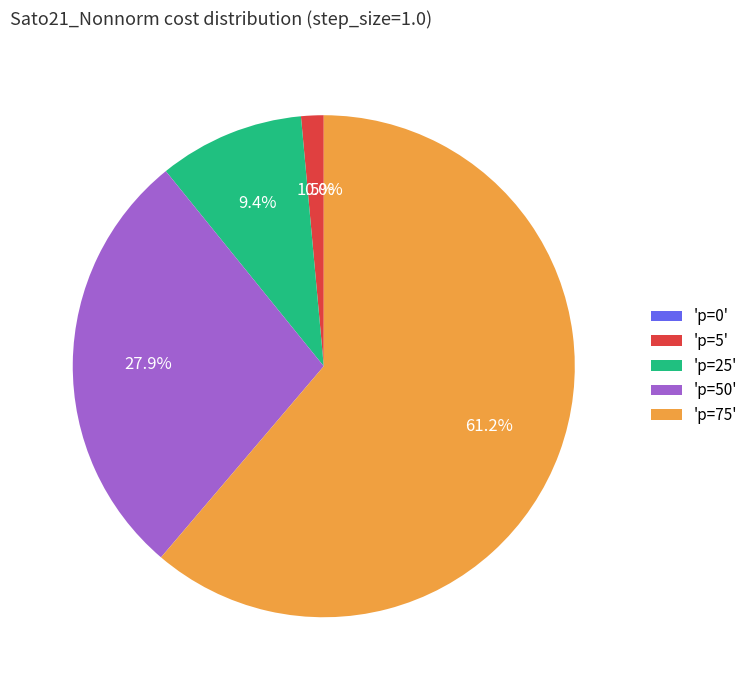

What is the largest slice in the pie chart?

'p=75'